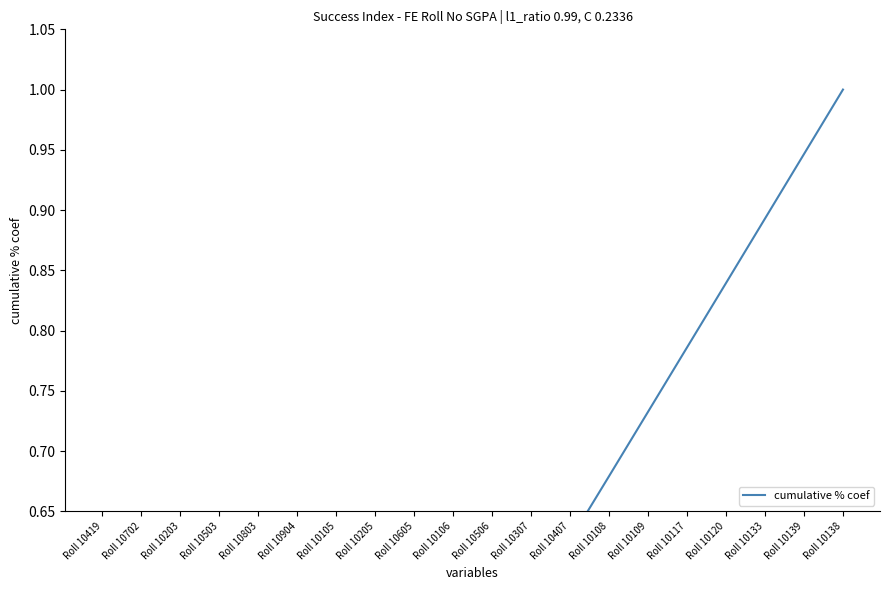

What is the label of the 4th point from the right?

Roll 10120